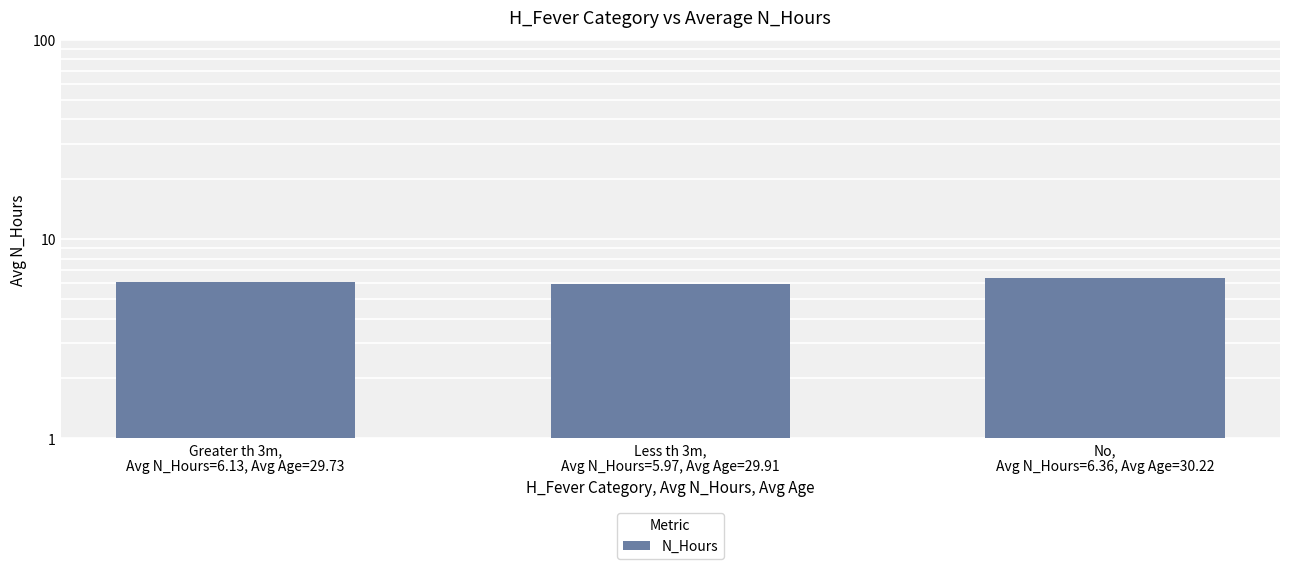

Reading left to right, list all the values displayed in this chart.

6.1	6.0	6.4